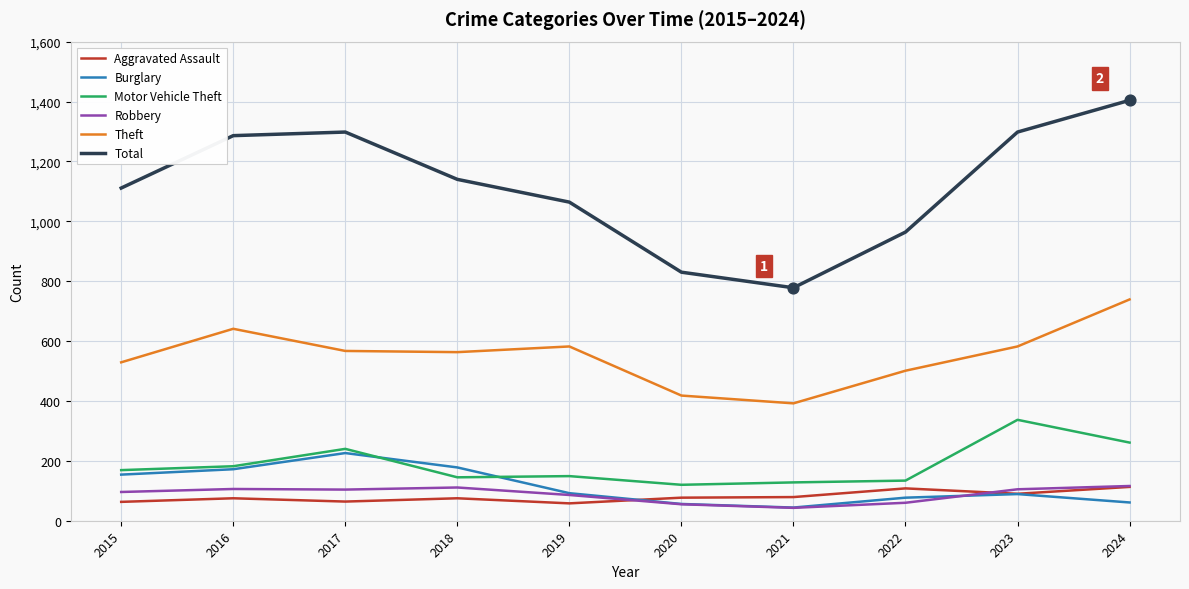

Is the value of Aggravated Assault at 2024 greater than the value of Motor Vehicle Theft at 2024?

No